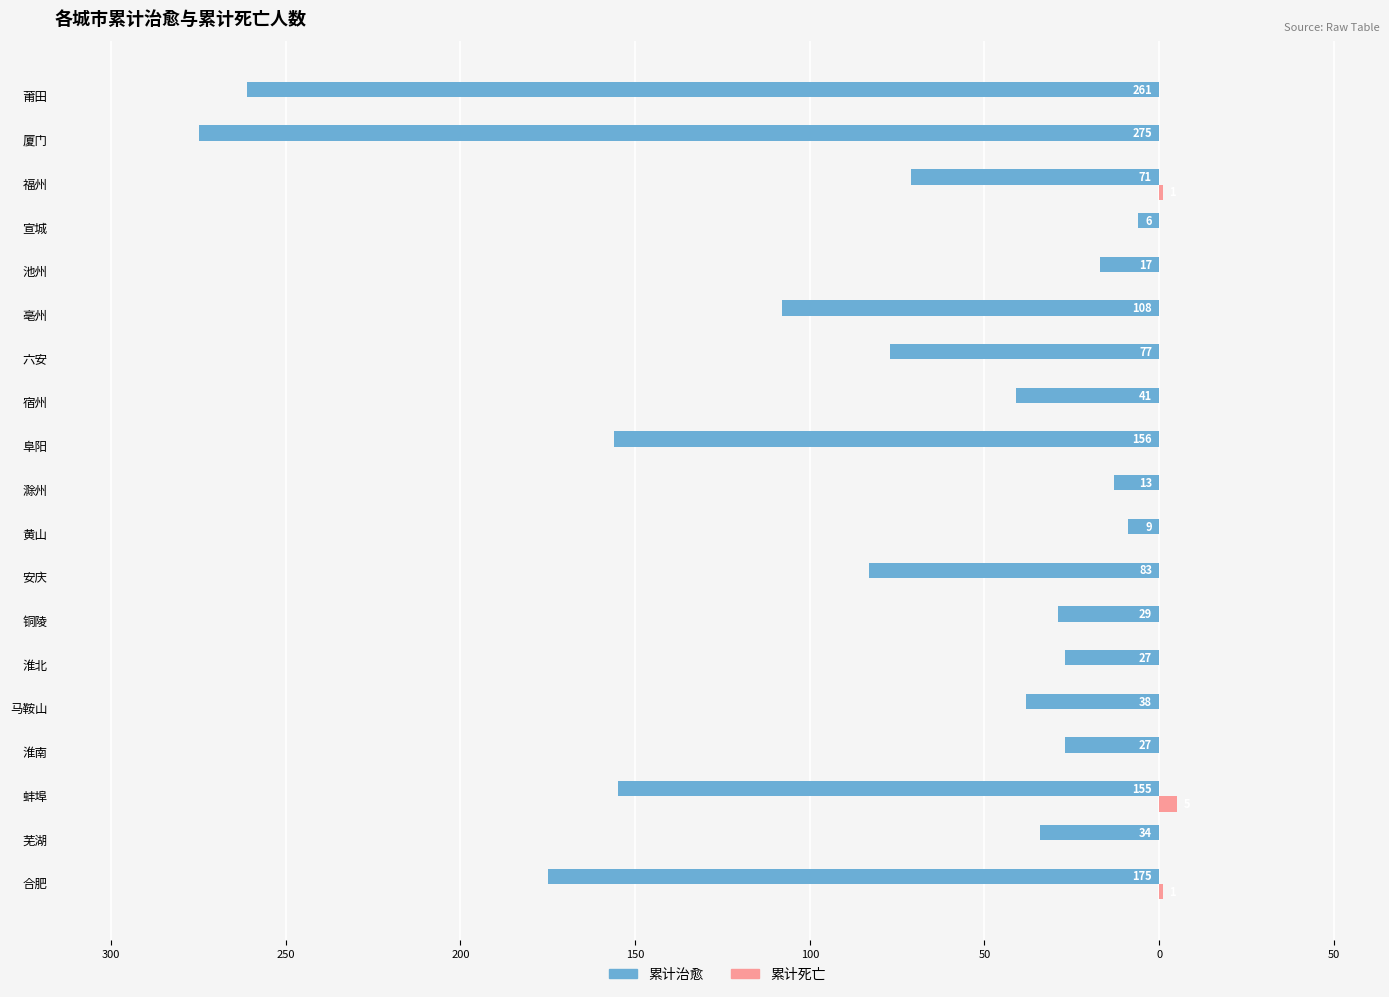

What are all the series names shown in the legend?

累计治愈, 累计死亡